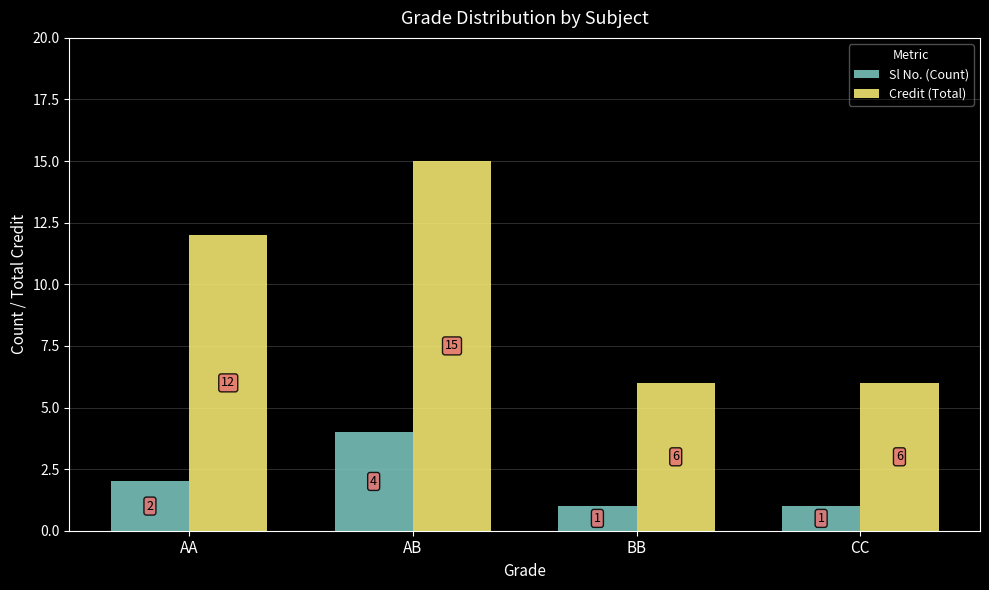

What is the difference between the highest and lowest values at CC?

5